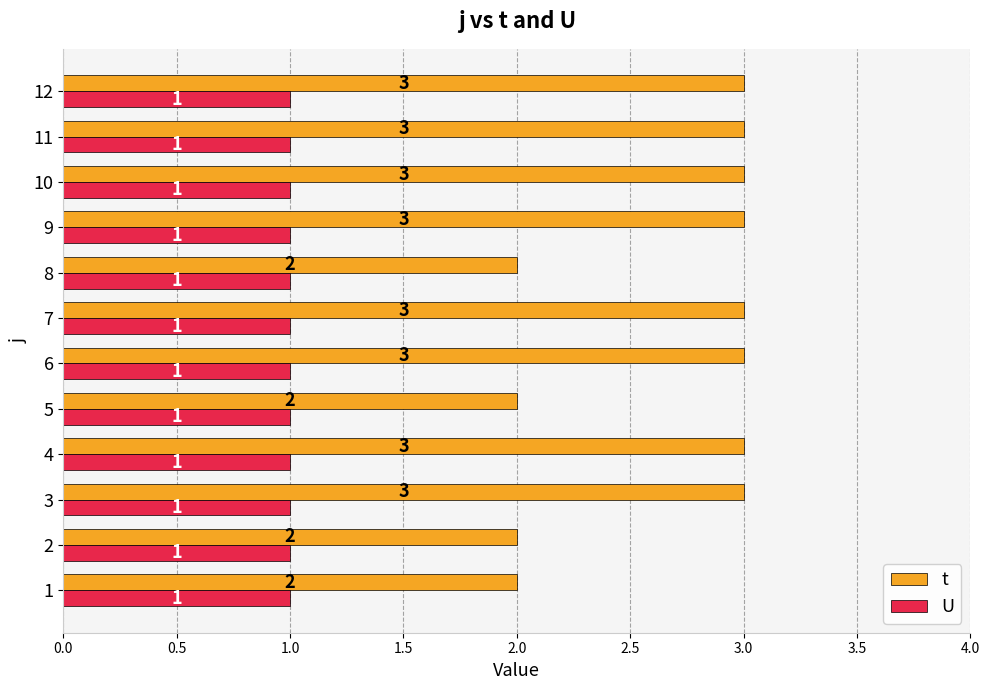

Which series has the widest spread of values?

t